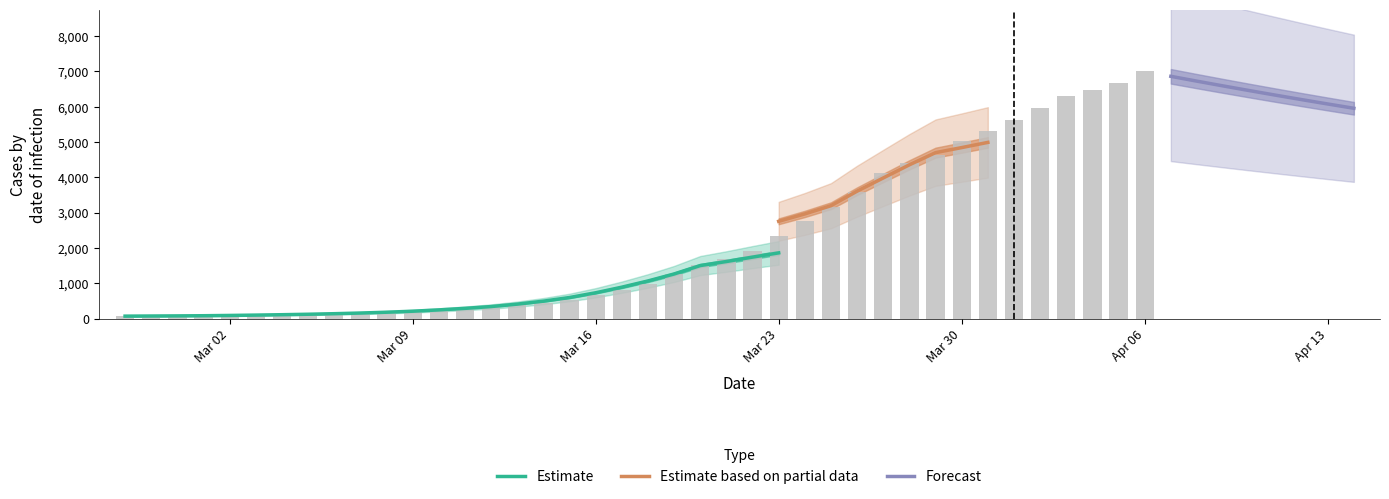

How many bars are there in total?

40